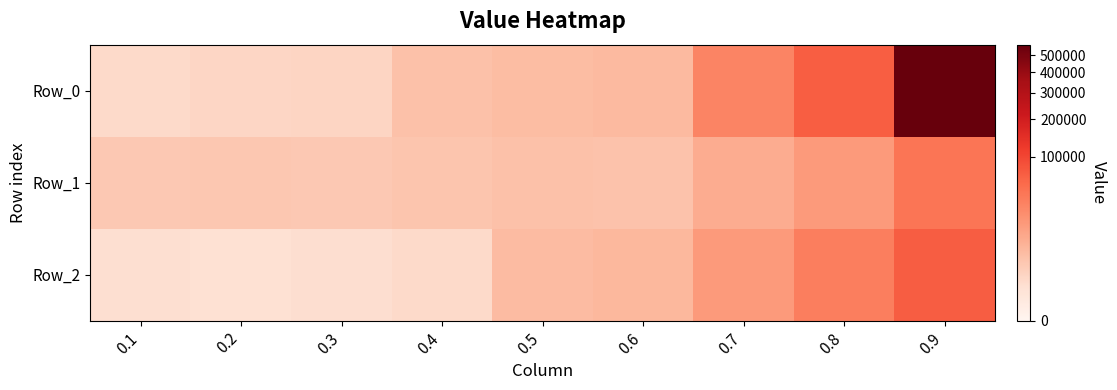

Reading left to right, list all the values displayed in this chart.

Row_0: 0.1=905.6	0.2=1185.6	0.3=1372.8	0.4=4199.2	0.5=5156.8	0.6=5762.4	0.7=30749.6	0.8=68476.0	0.9=569553.6
Row_1: 0.1=2850.1	0.2=3014.1	0.3=2828.6	0.4=3452.7	0.5=4104.5	0.6=3864.7	0.7=9570.7	0.8=17086.7	0.9=43823.0
Row_2: 0.1=565.9	0.2=500.0	0.3=664.6	0.4=981.5	0.5=5557.3	0.6=6248.6	0.7=17064.9	0.8=35258.3	0.9=70822.4